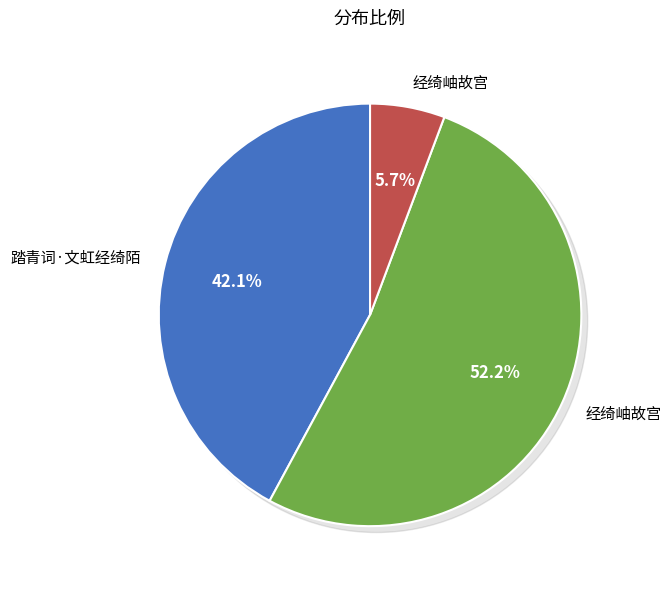

Rank the categories by value from highest to lowest.

经绮岫故宫, 踏青词·文虹经绮陌, 经绮岫故宫